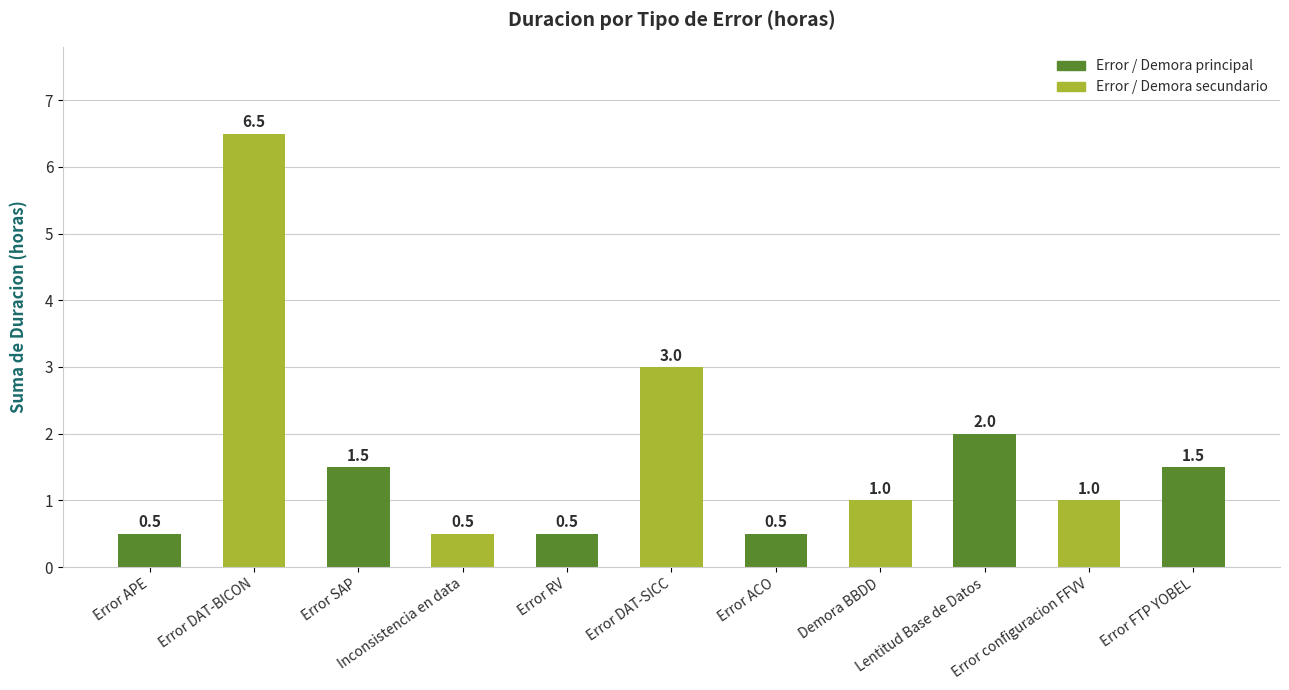

What is the label of the 10th bar from the left?

Error configuracion FFVV